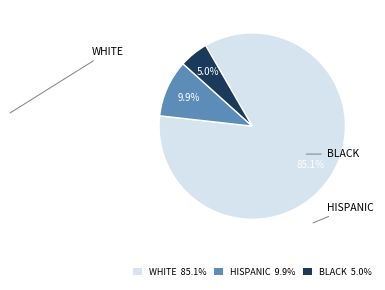

Is there a majority slice in this chart?

Yes